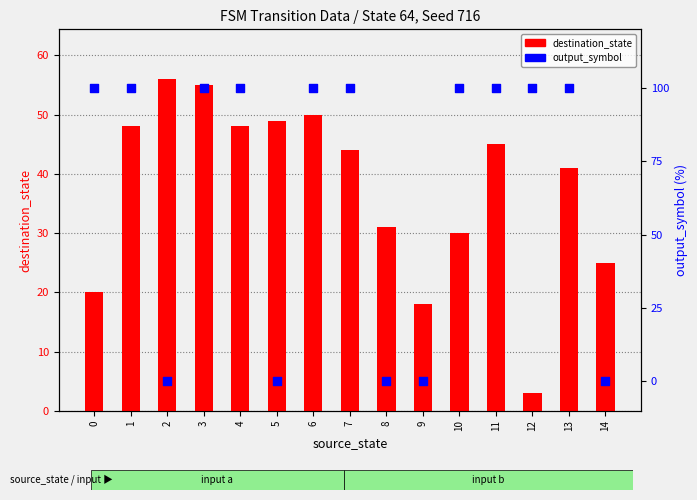

Which series has the largest total across all categories?

output_symbol